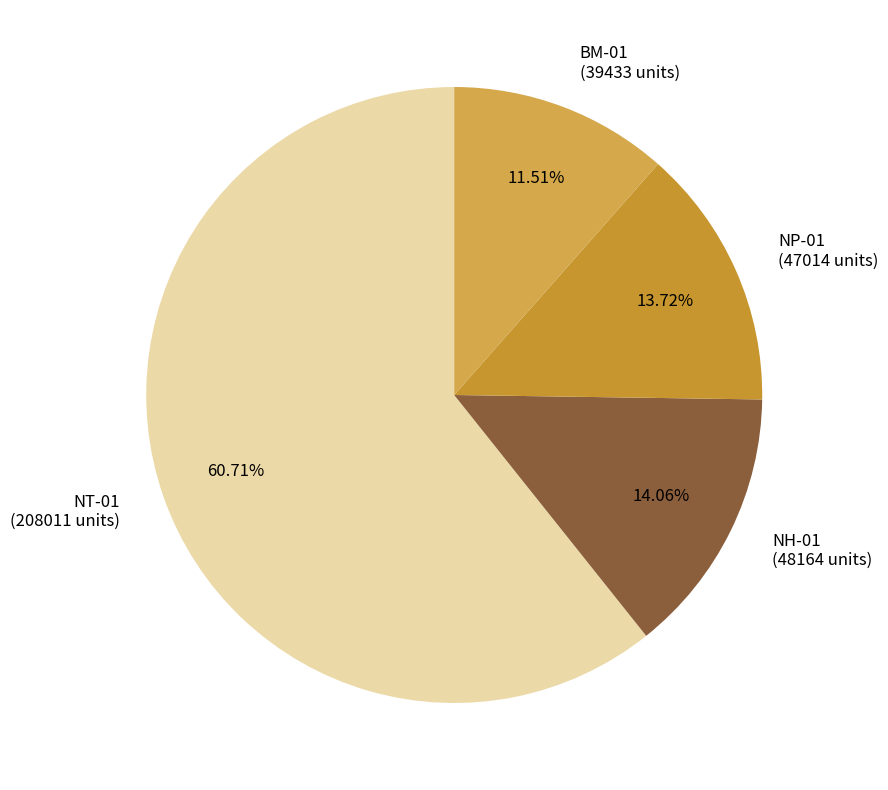

Which category has the smallest portion of the pie?

BM-01 (39433 units)